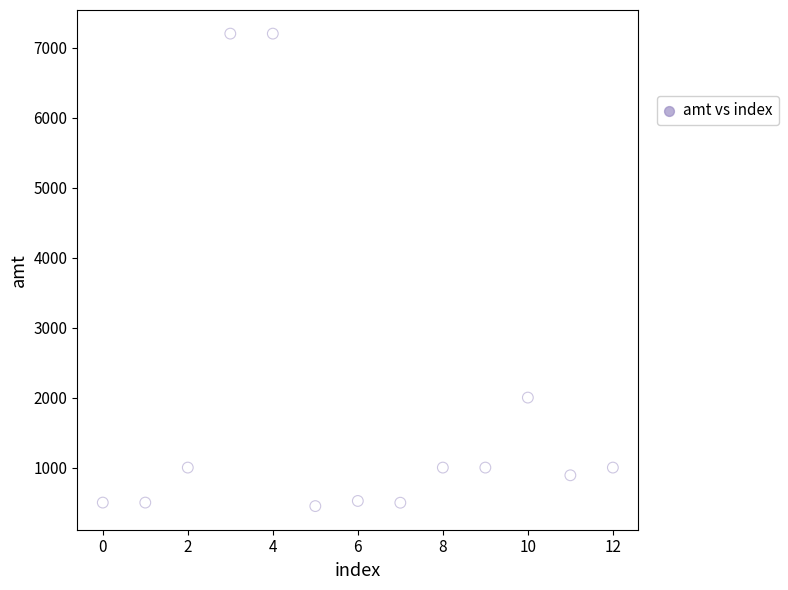

What is the range of Y values (max minus min)?

6750.3